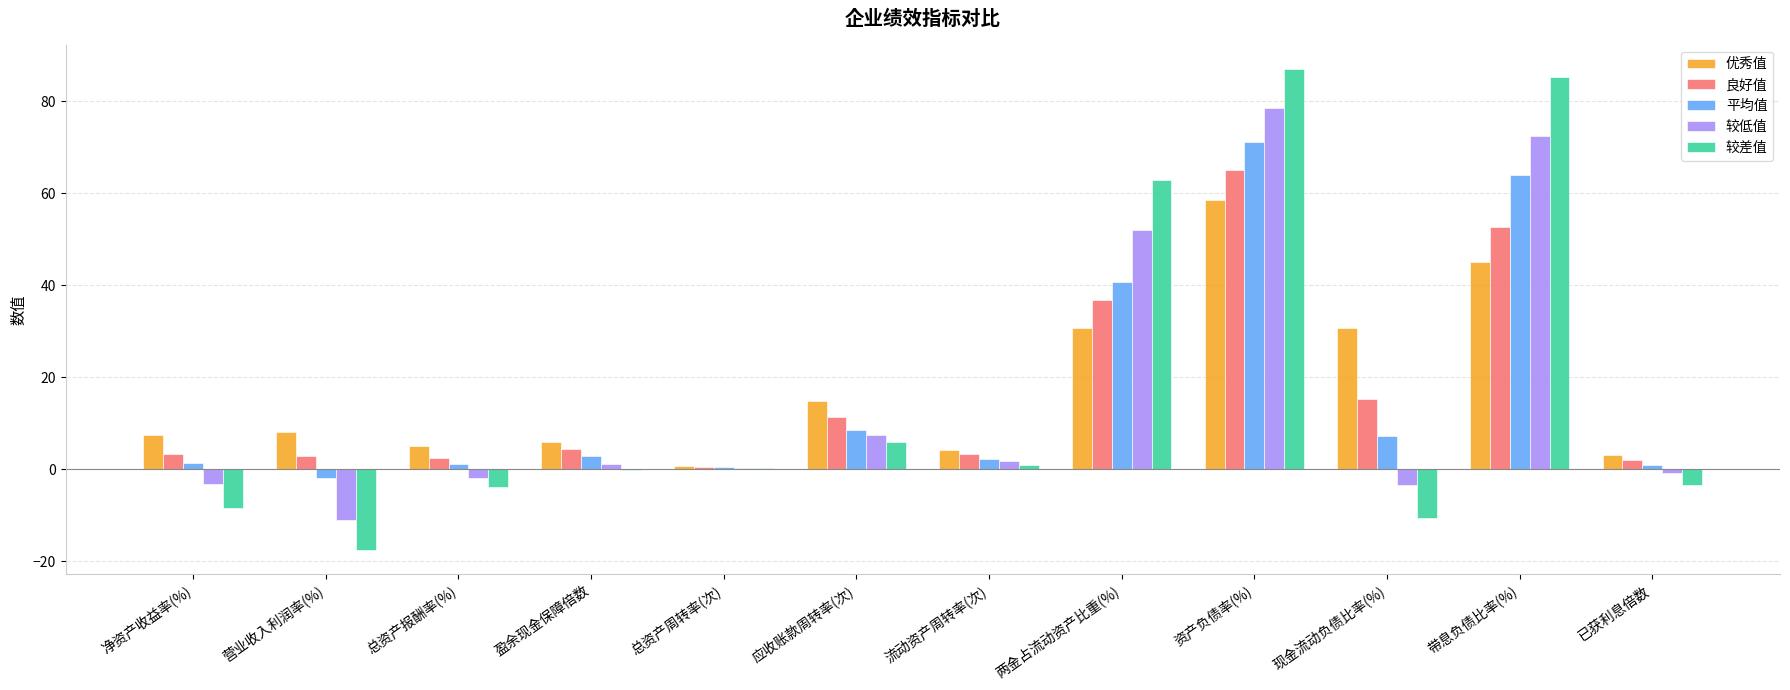

Does the chart contain stacked bars?

No